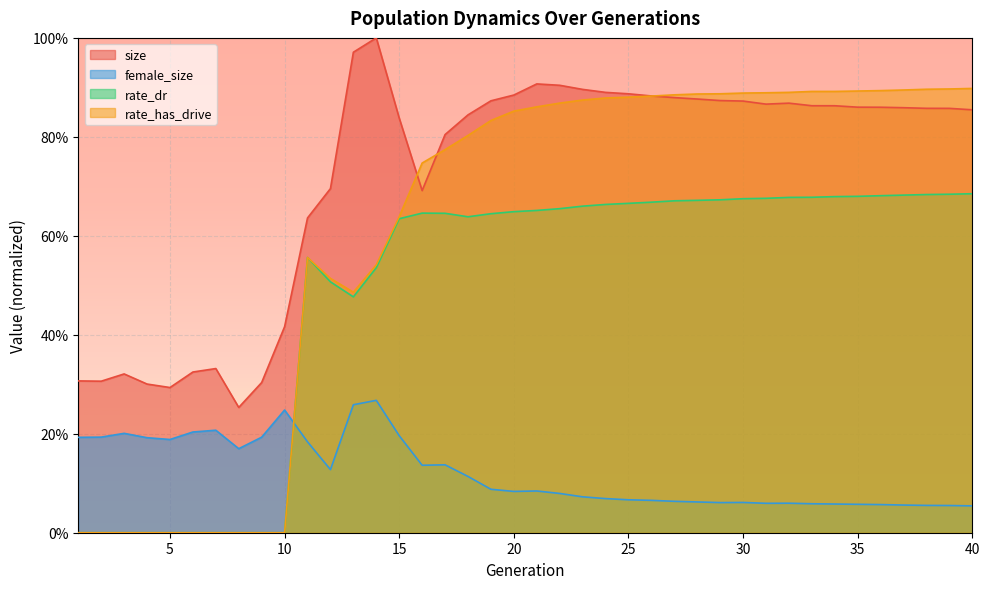

List the labels in order of size value, smallest first.

8, 5, 4, 9, 2, 1, 3, 6, 7, 10, 11, 16, 12, 17, 15, 18, 40, 39, 38, 37, 36, 35, 34, 33, 31, 32, 30, 19, 29, 28, 27, 26, 20, 25, 24, 23, 22, 21, 13, 14